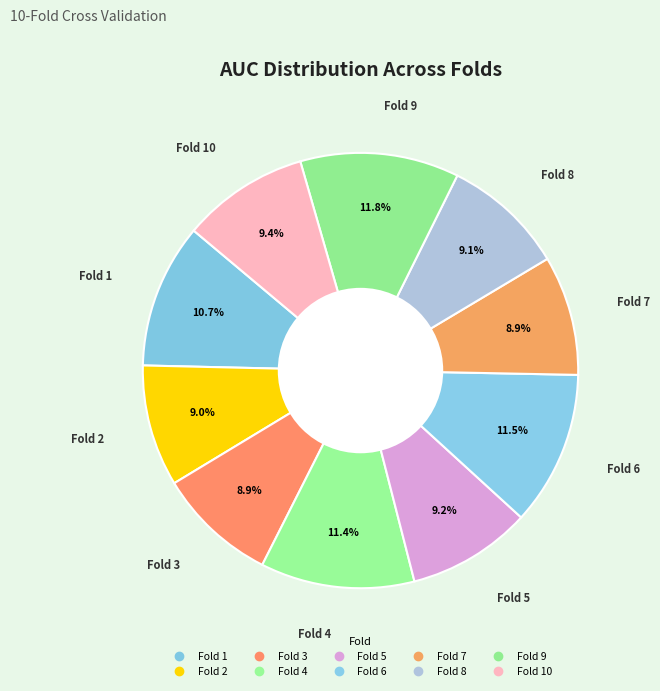

How many slices are in this pie chart?

10